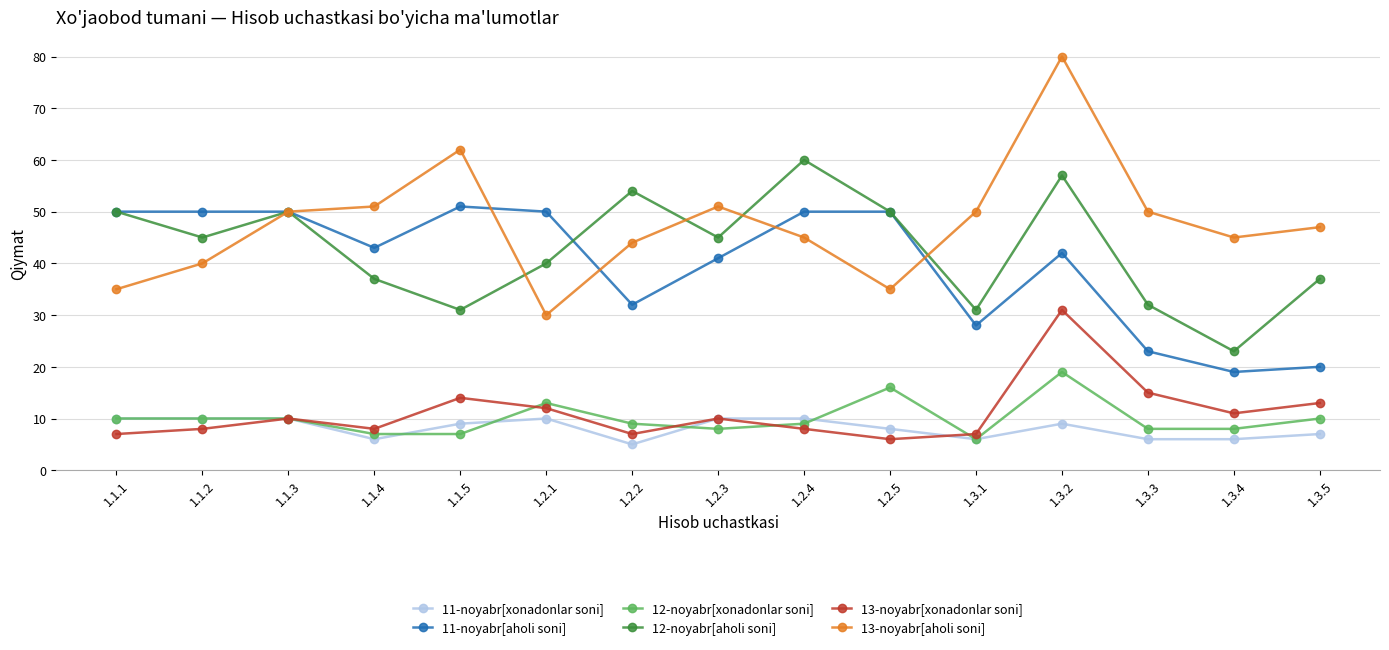

The 11-noyabr[aholi soni] series shows 26 at 1.2.3. True or false?

False